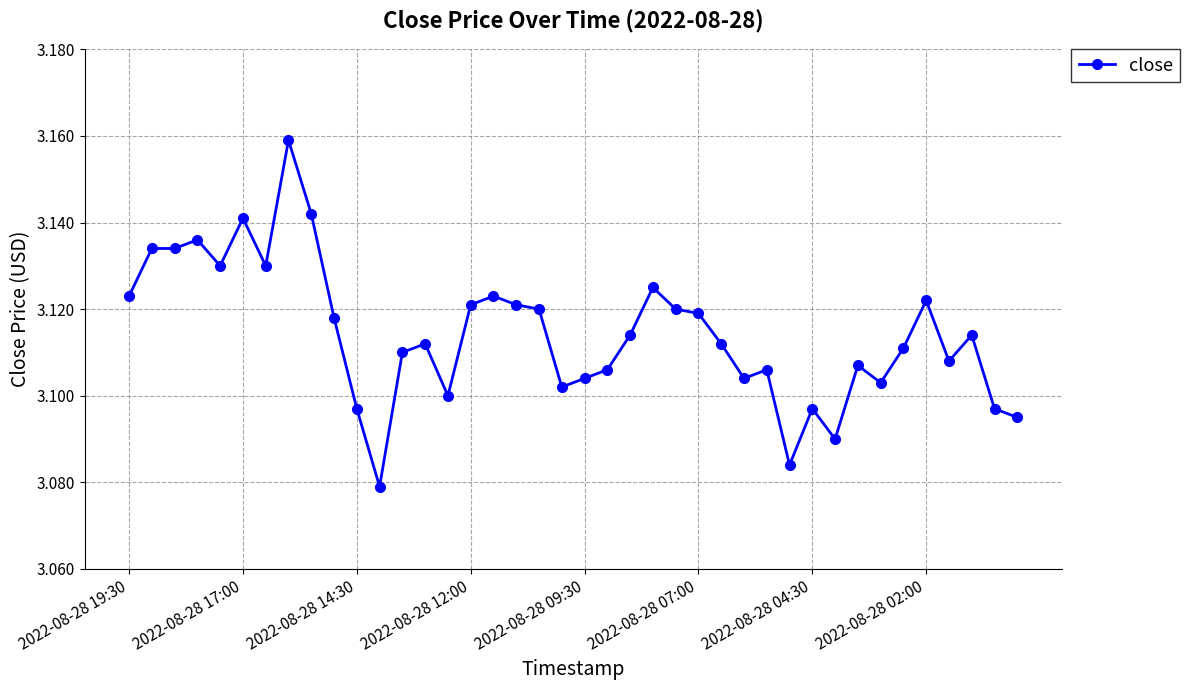

What is the sum of all values?

124.6